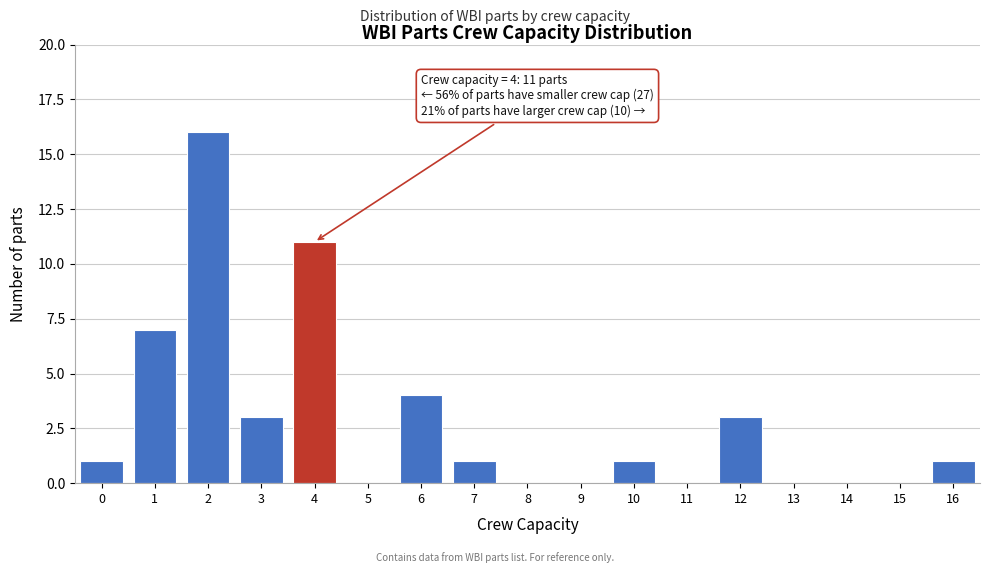

Reading right to left, transcribe all the data shown in this chart.

16=1	15=0	14=0	13=0	12=3	11=0	10=1	9=0	8=0	7=1	6=4	5=0	4=11	3=3	2=16	1=7	0=1